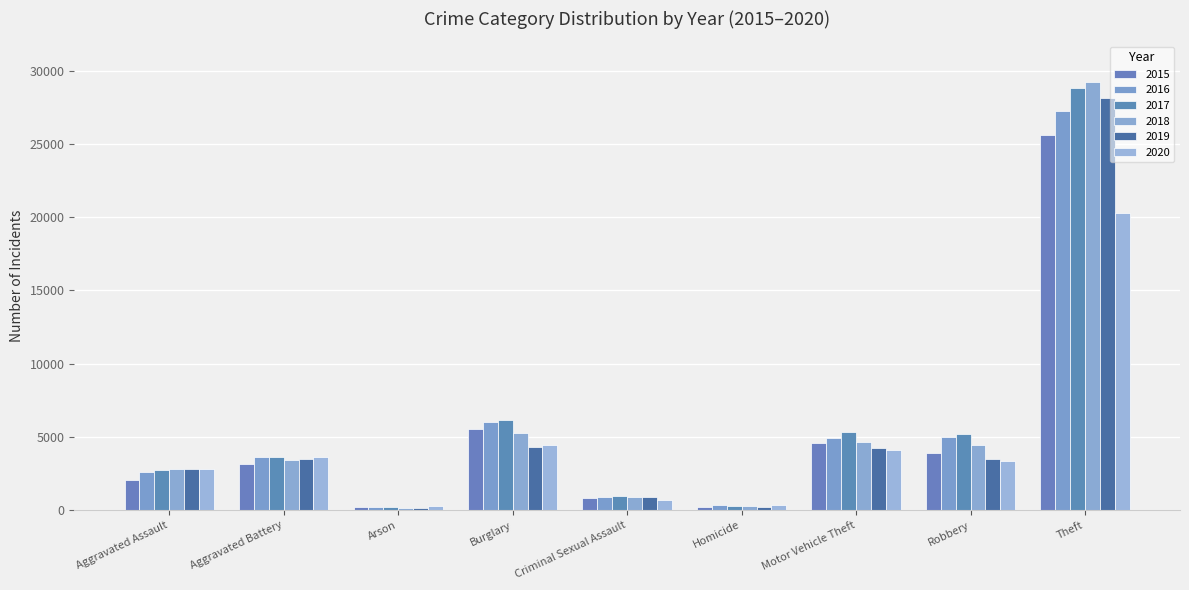

What is the difference between the highest and lowest values at Homicide?

112